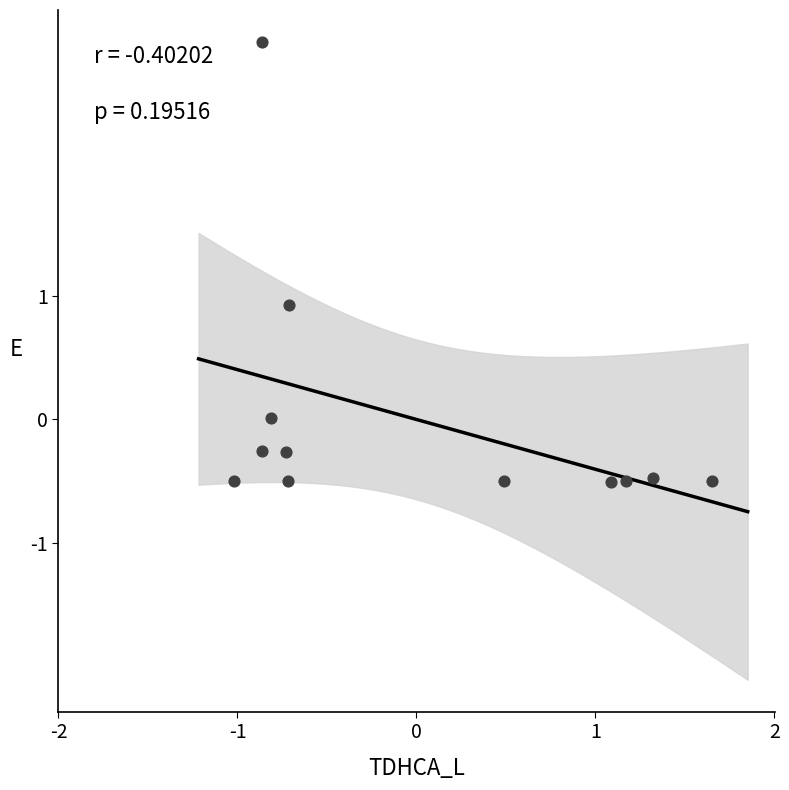

What Y value in the scatter plot is closest to 1?

0.9